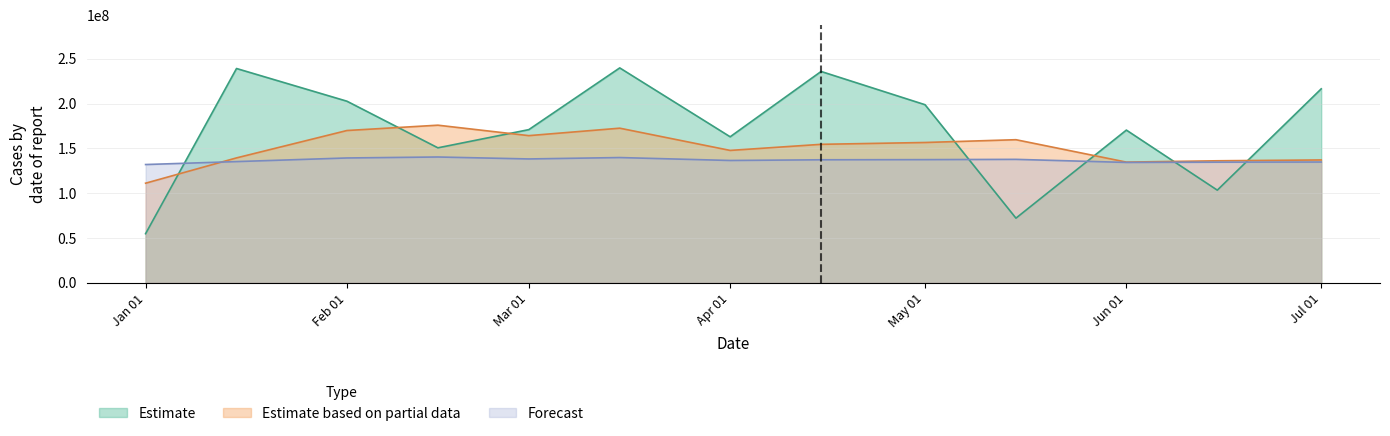

What is the label of the 6th point from the left?

2022-03-15